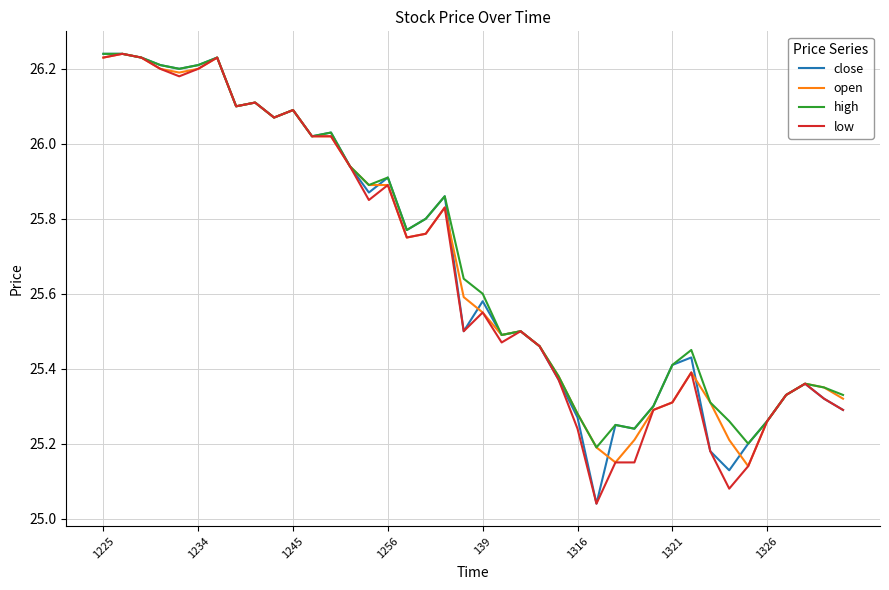

What is the value of the low point at the 40th from the left?

25.3